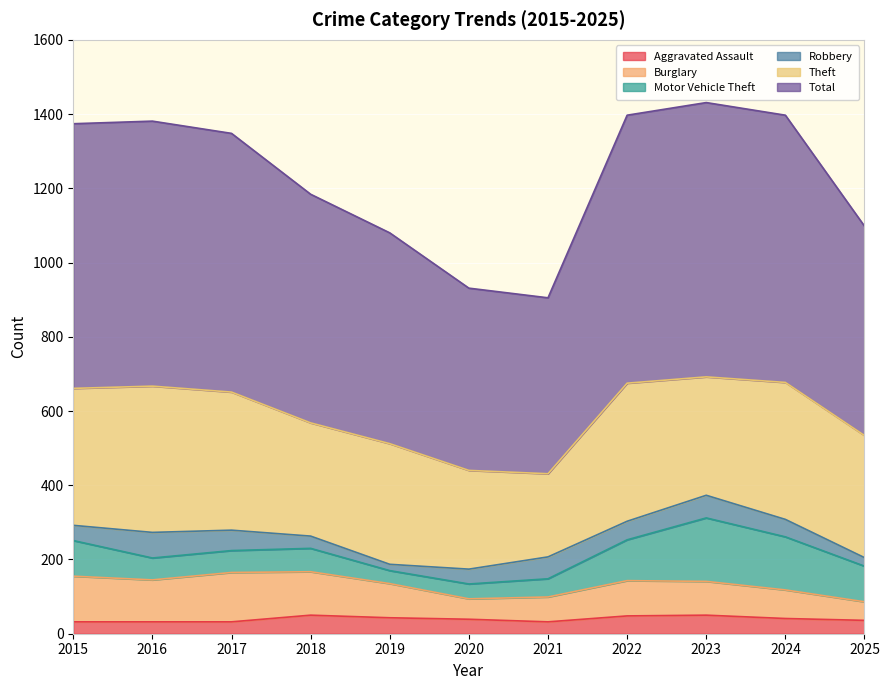

What is the difference between the Burglary values at 2025 and 2020?

5